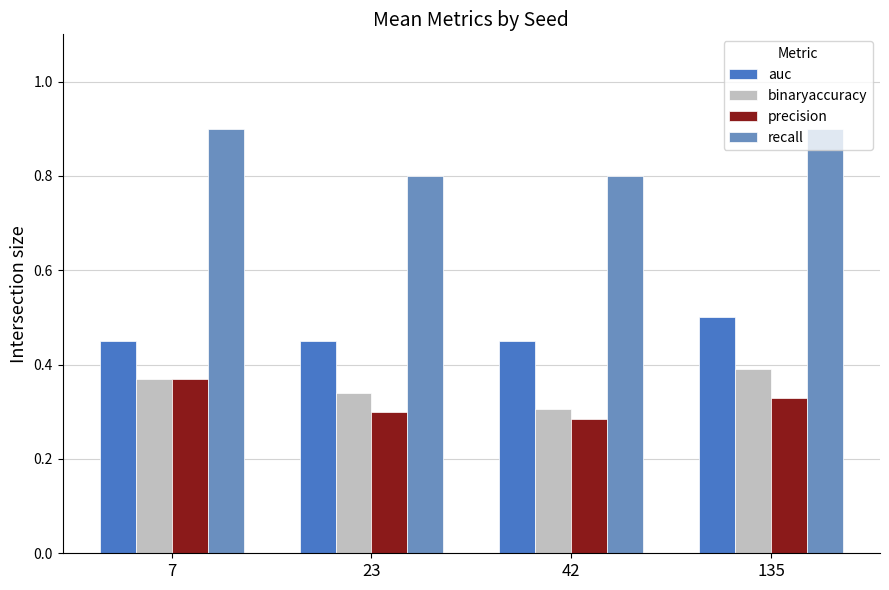

Which series has the largest range (max minus min)?

recall